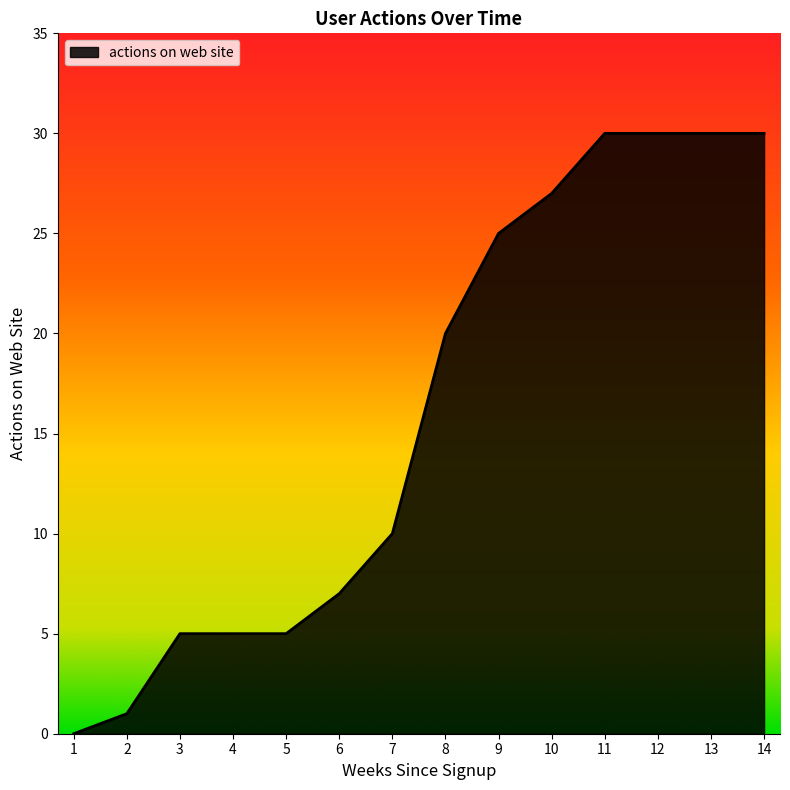

What is the difference between the values at 2 and 11?

29